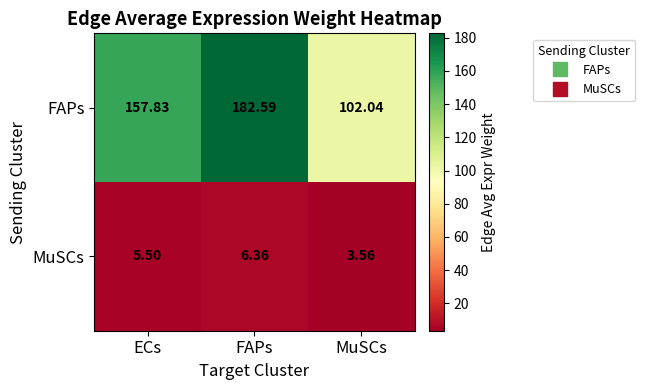

Which series has the largest range (max minus min)?

FAPs